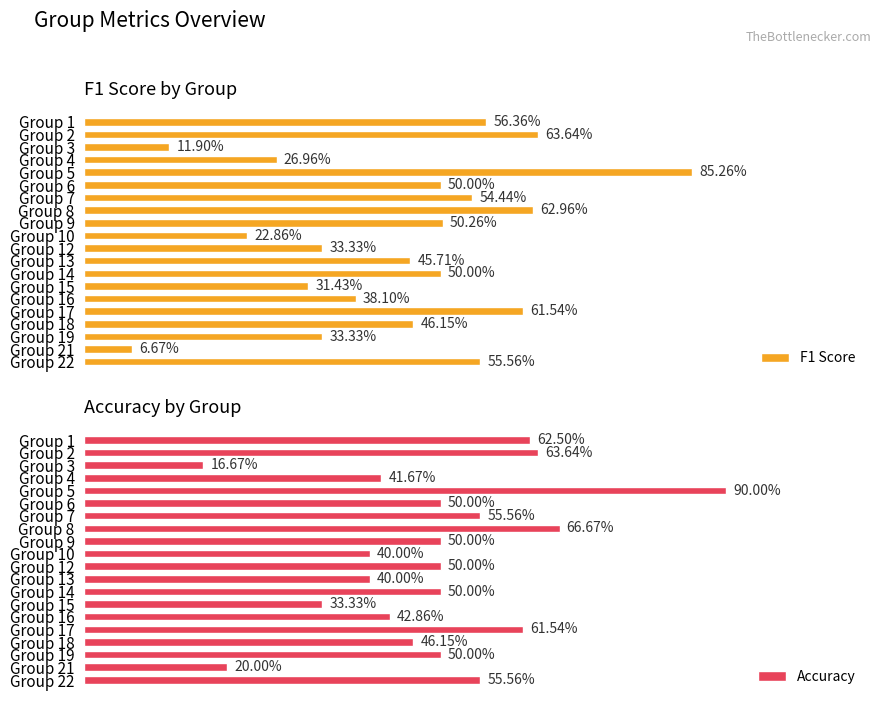

Are the bars grouped side by side (vs. stacked)?

Yes